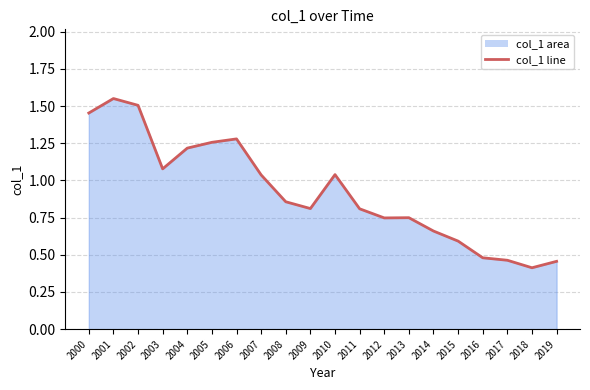

Rank the categories by value from lowest to highest.

2018, 2019, 2017, 2016, 2015, 2014, 2012, 2013, 2011, 2009, 2008, 2007, 2010, 2003, 2004, 2005, 2006, 2000, 2002, 2001